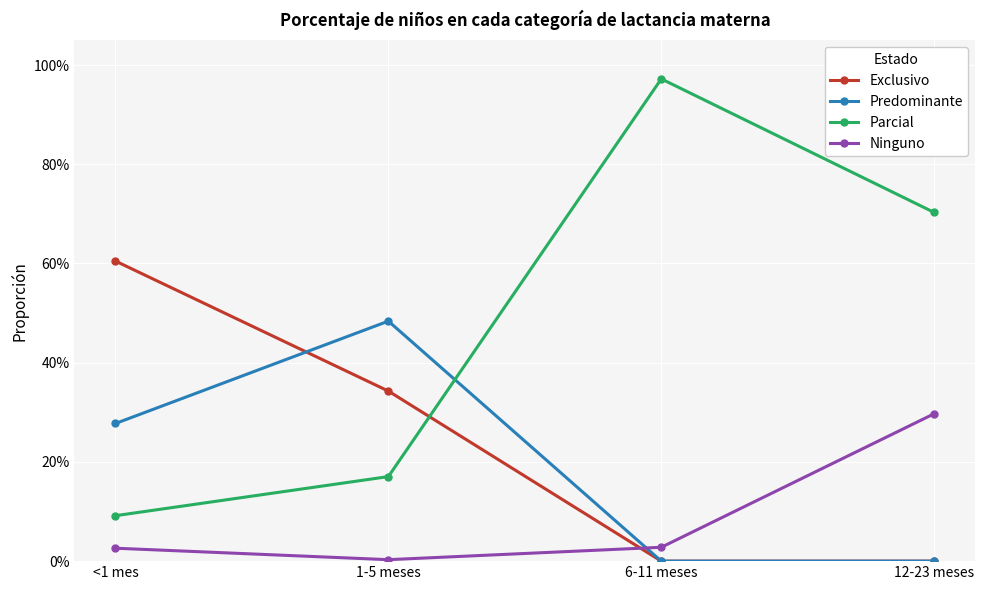

What are all the series names shown in the legend?

Exclusivo, Predominante, Parcial, Ninguno